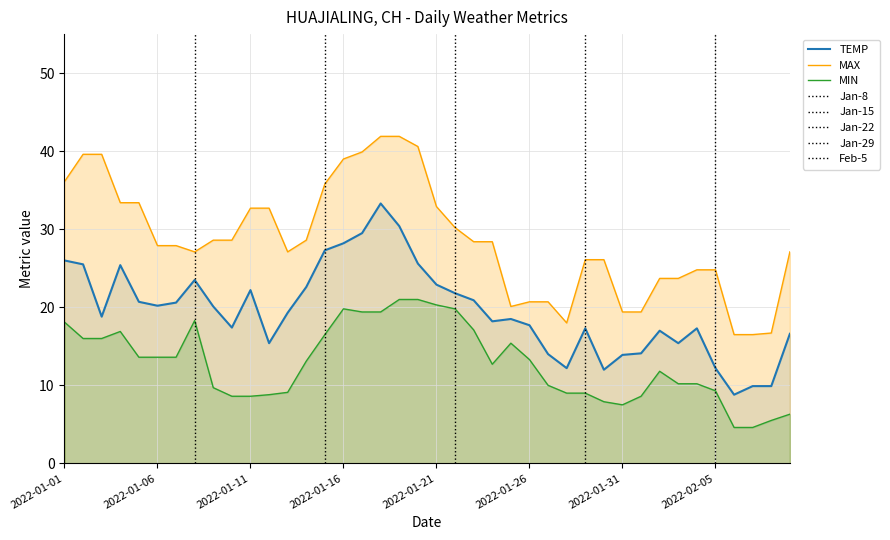

True or false: MAX and TEMP cross at least once.

False